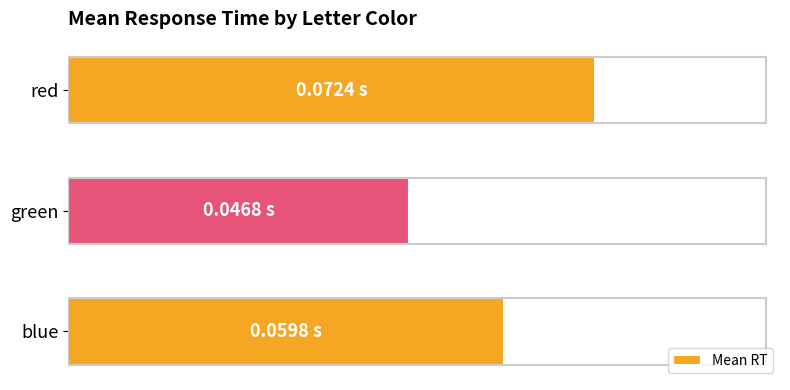

Does the chart contain any negative values?

No